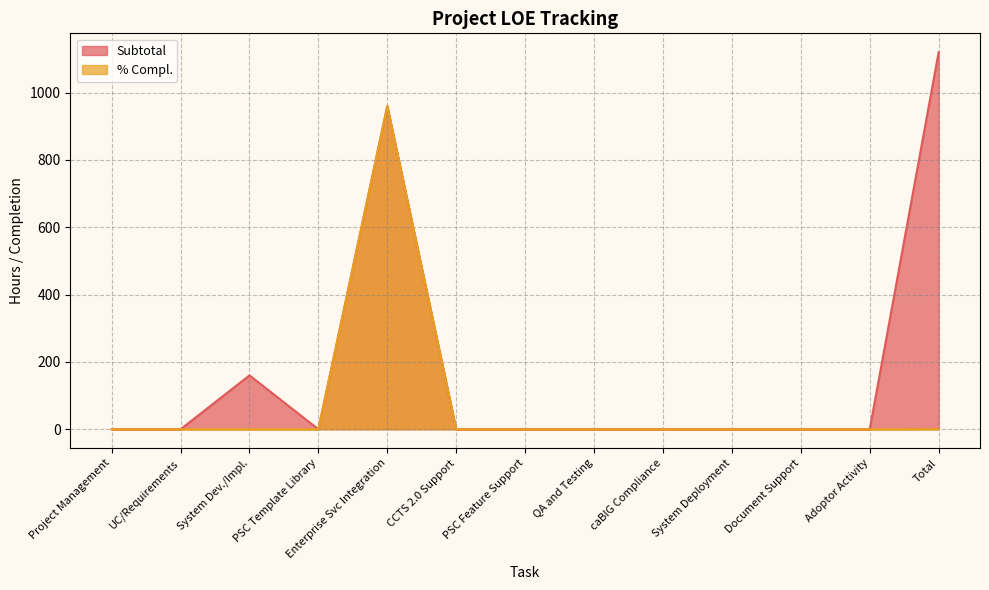

How many lines are shown in the chart?

2